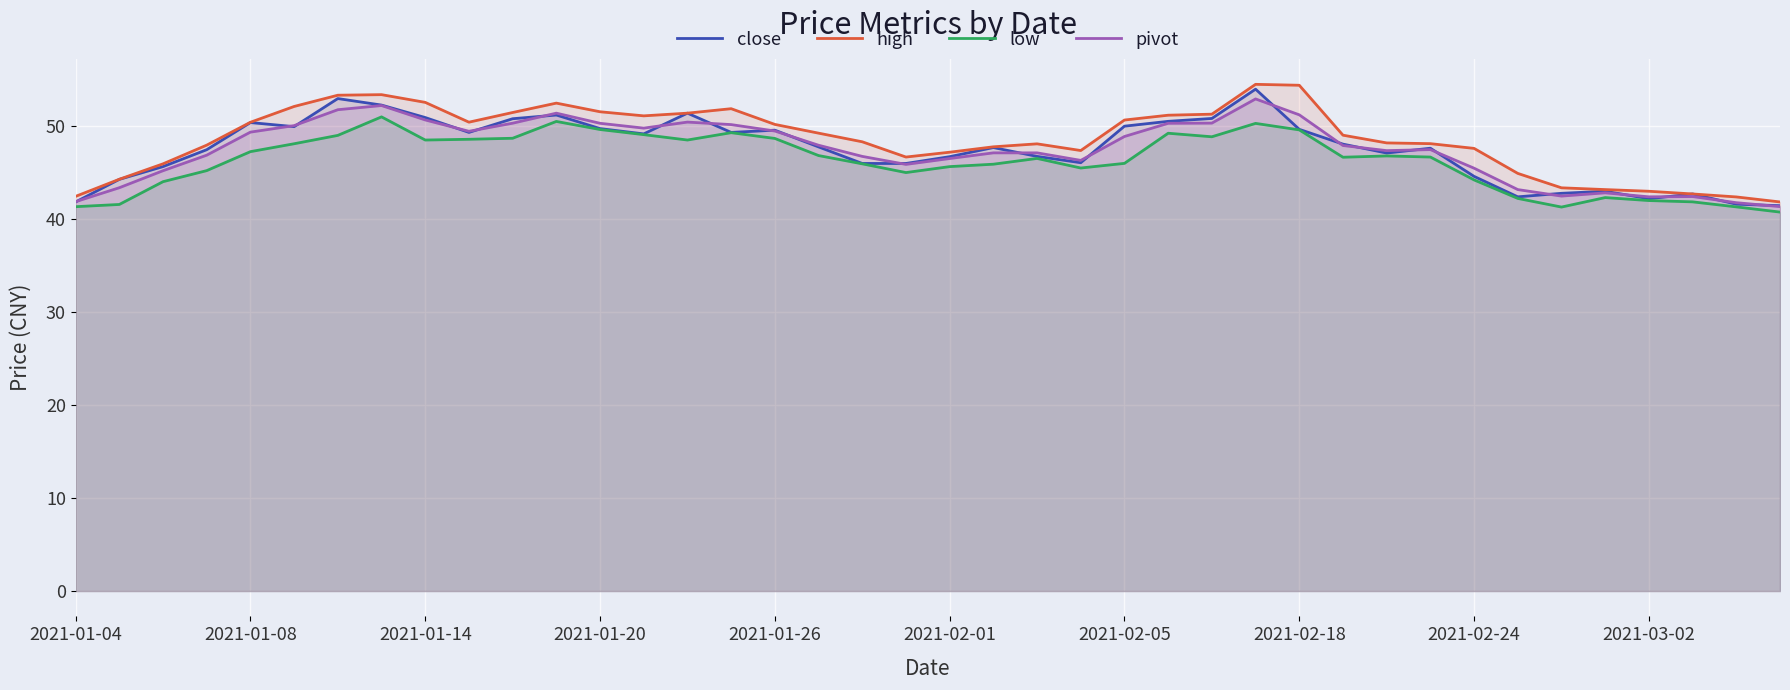

Which series has the largest total across all categories?

high